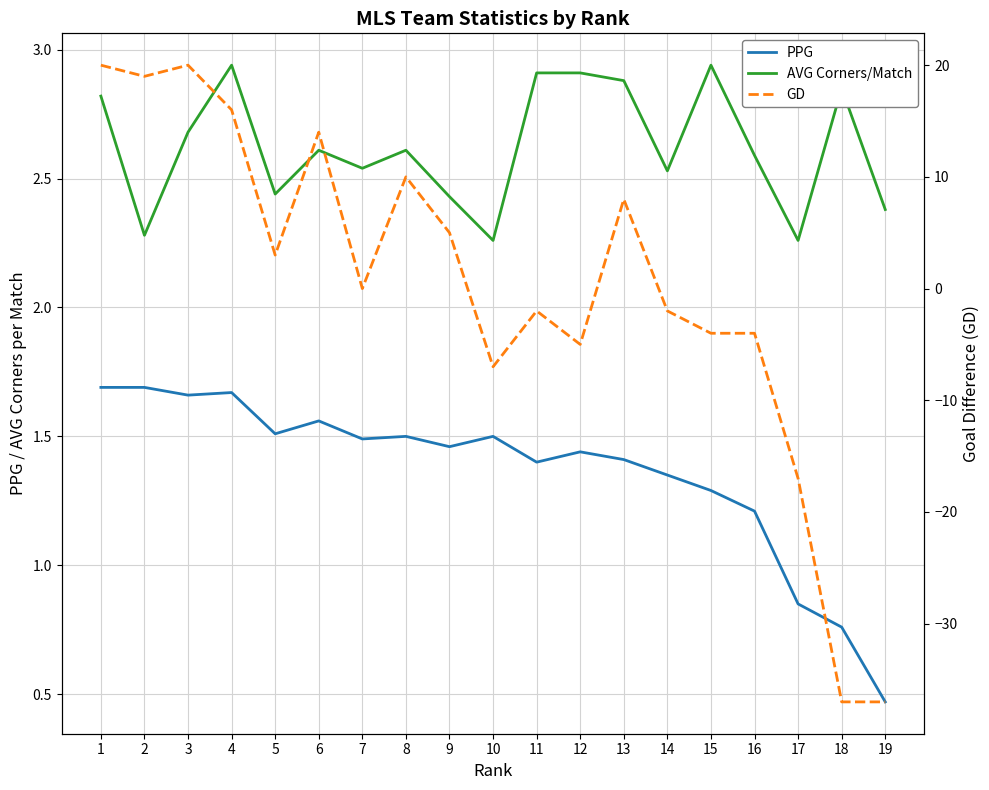

The value of PPG at 16 is 1.7. True or false?

False